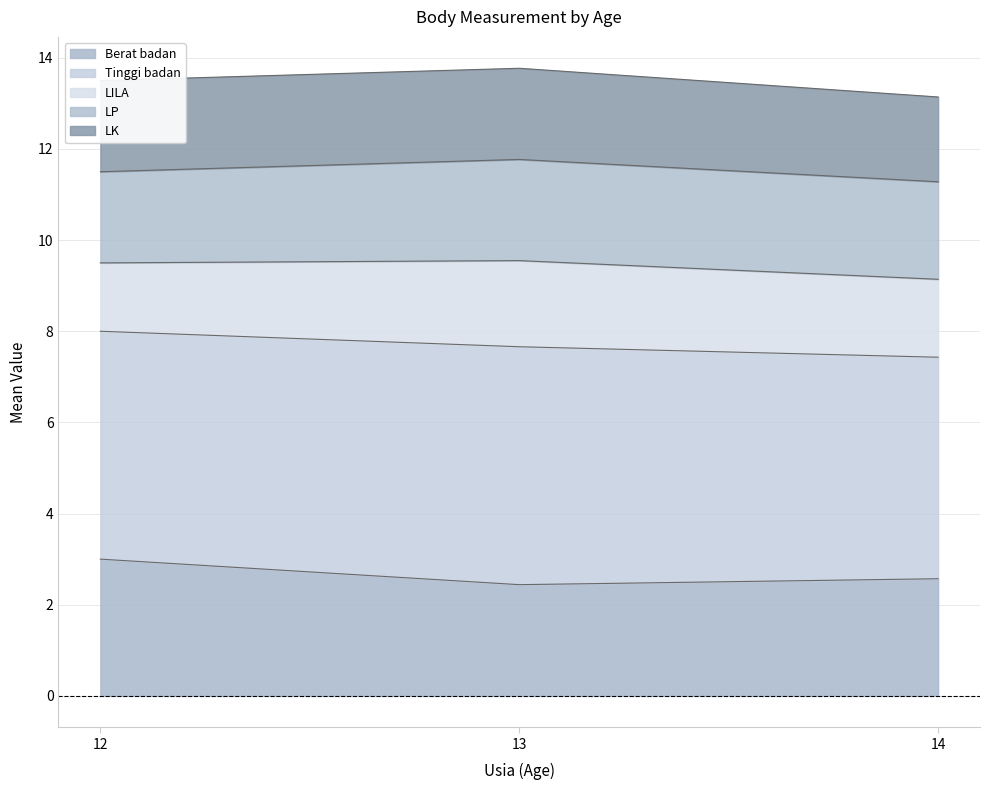

What is the total value across all series at 13?

13.8